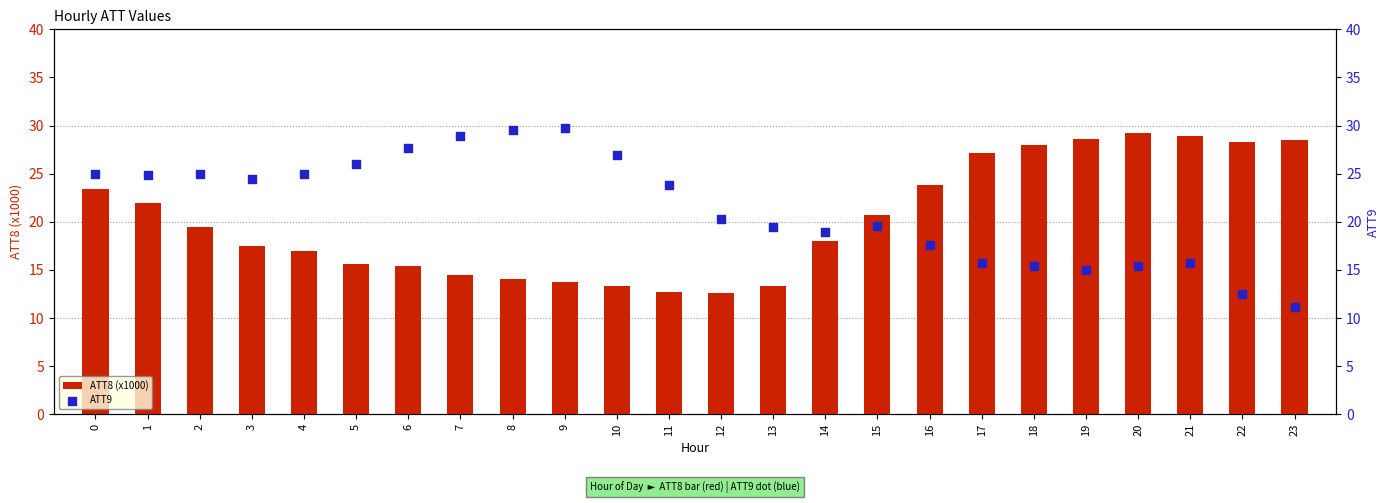

At how many categories does at least one series exceed 24?

18